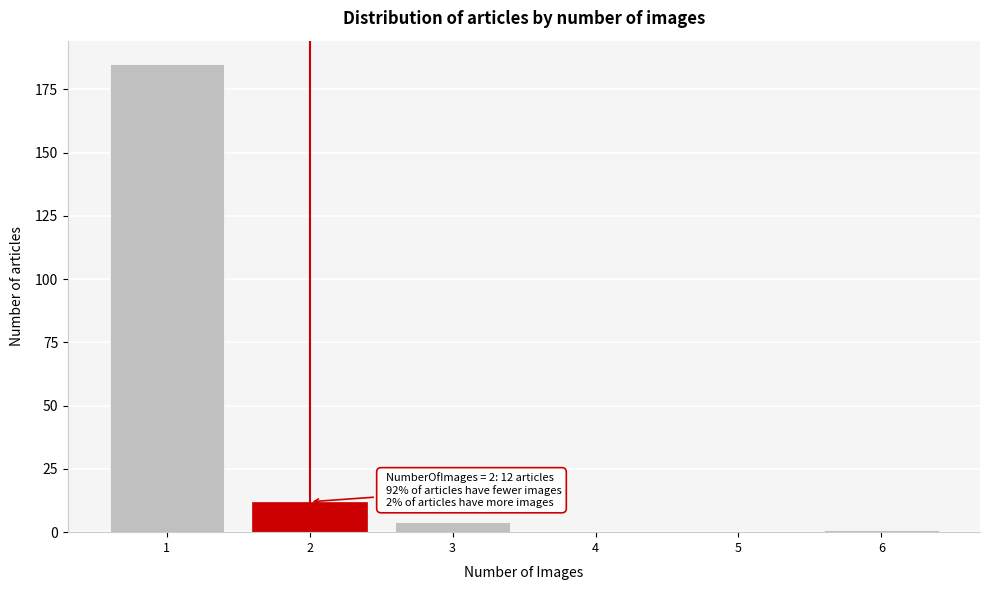

Which range on the x-axis has the tallest bar?

0.5 to 1.5